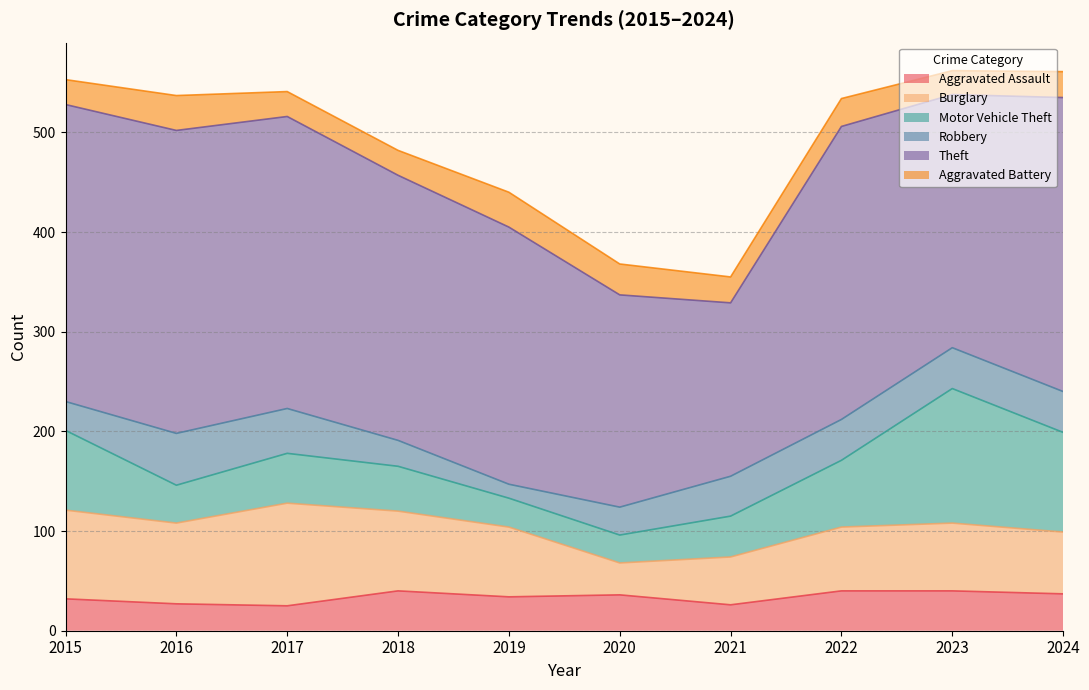

Where does the Theft series first go above 293?

2015